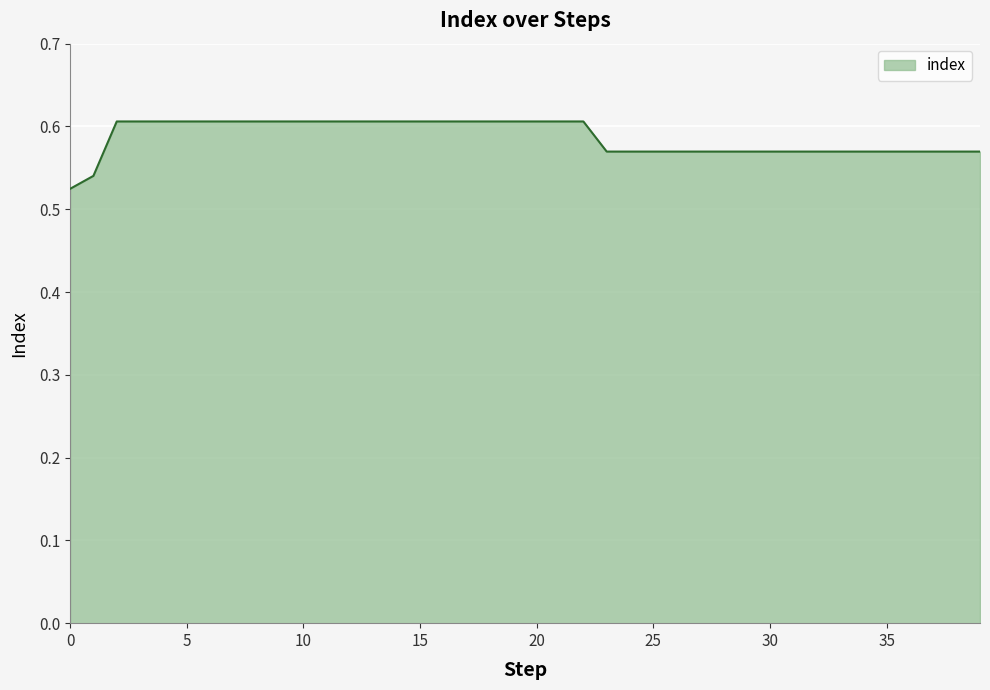

What is the value of the 6th point from the left?

0.6